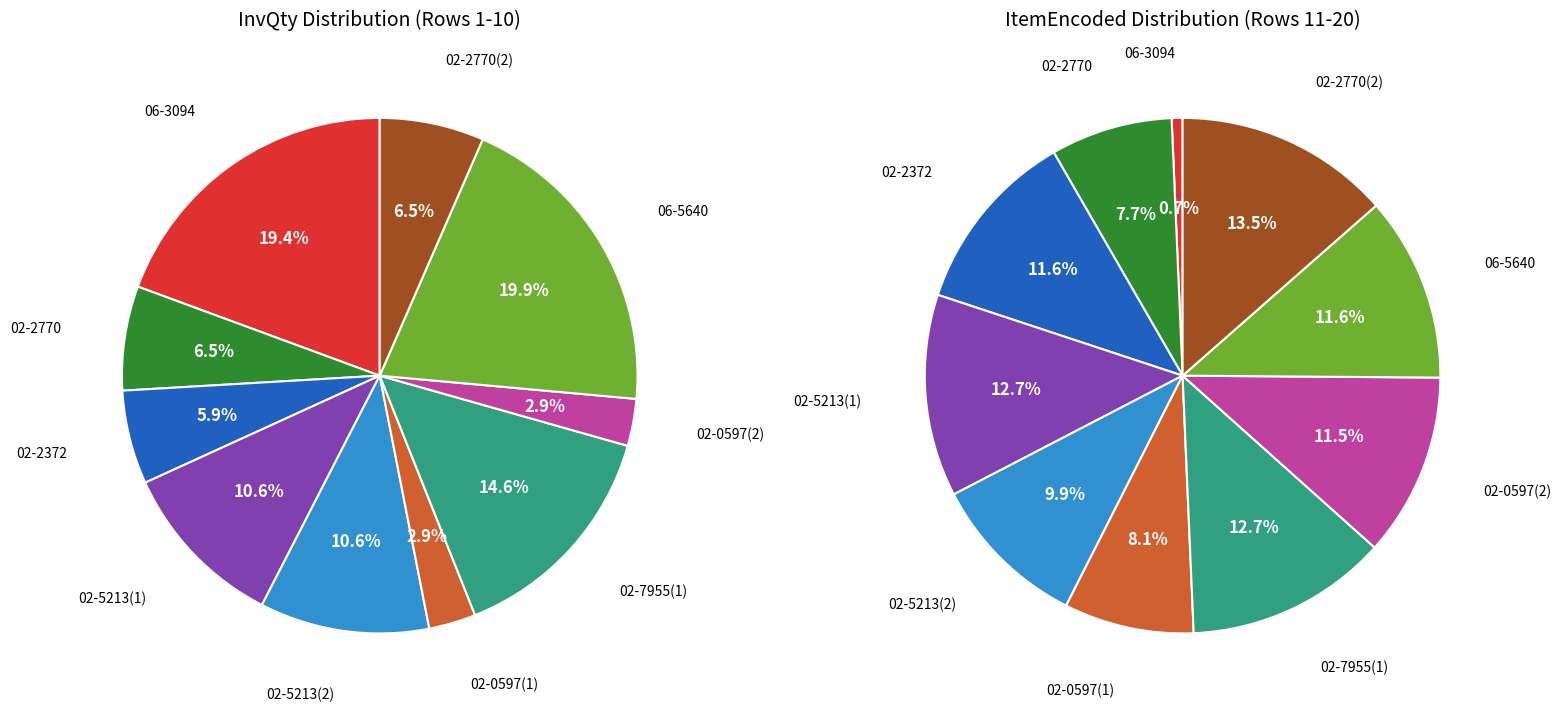

Which series has the largest range (max minus min)?

InvQty_2